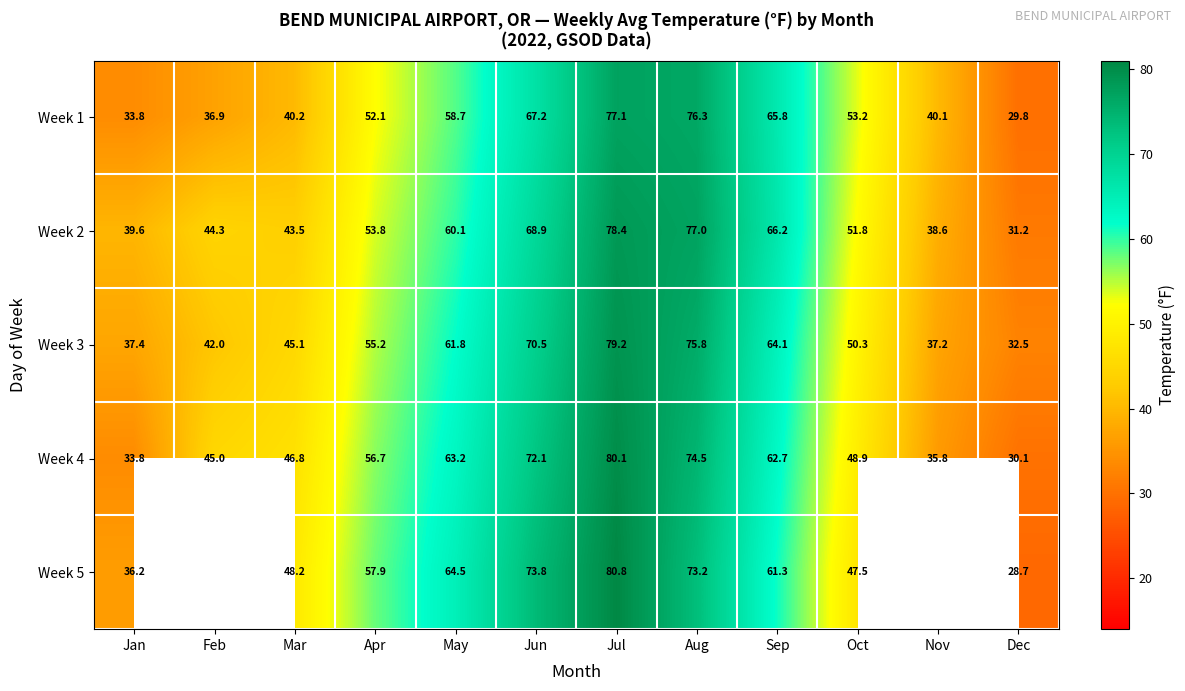

At which category is the sum across all series the highest?

Jul